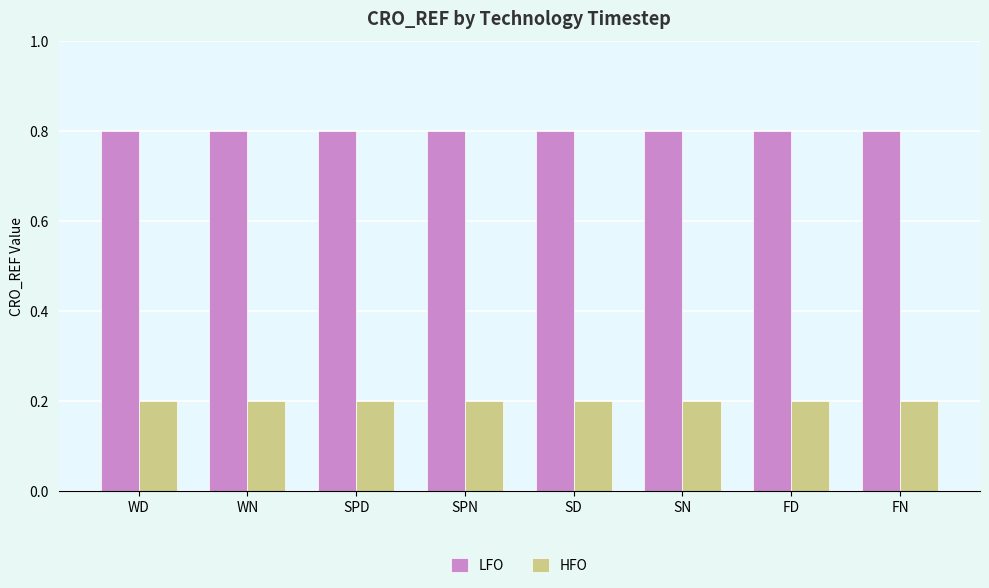

Reading left to right, list all the values displayed in this chart.

LFO: WD=0.8	WN=0.8	SPD=0.8	SPN=0.8	SD=0.8	SN=0.8	FD=0.8	FN=0.8
HFO: WD=0.2	WN=0.2	SPD=0.2	SPN=0.2	SD=0.2	SN=0.2	FD=0.2	FN=0.2